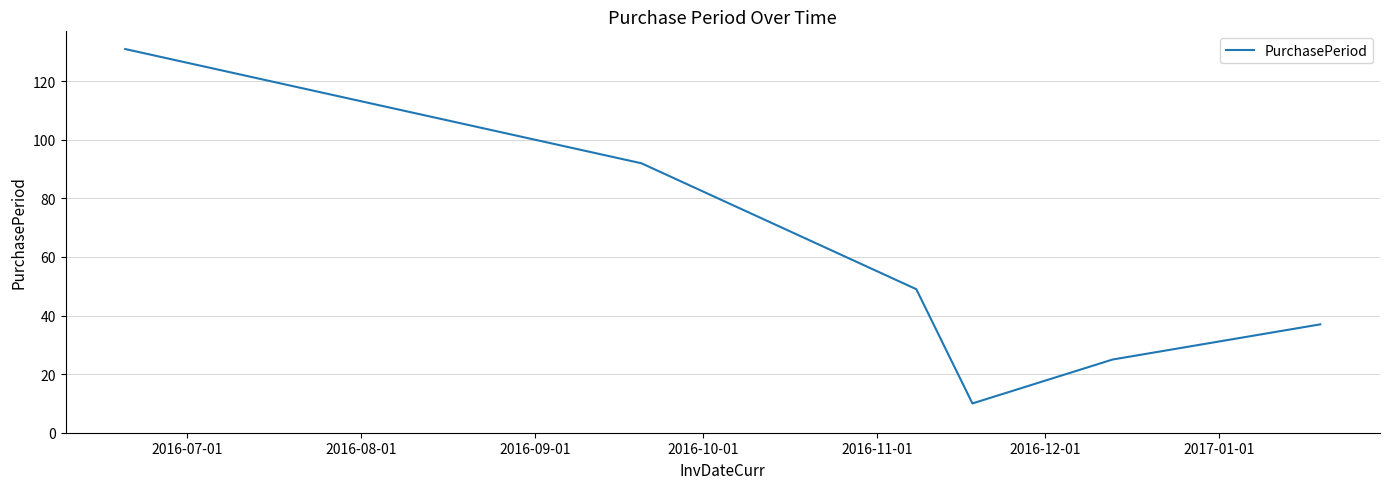

What is the greatest value displayed?

131